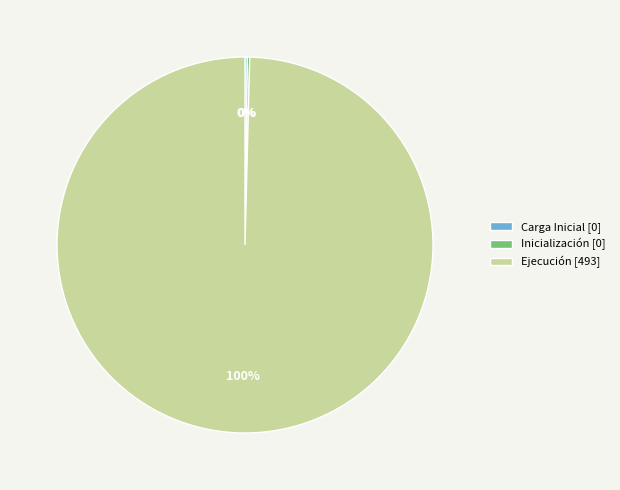

What percentage is the Ejecución [493] slice, to the nearest percent?

100%